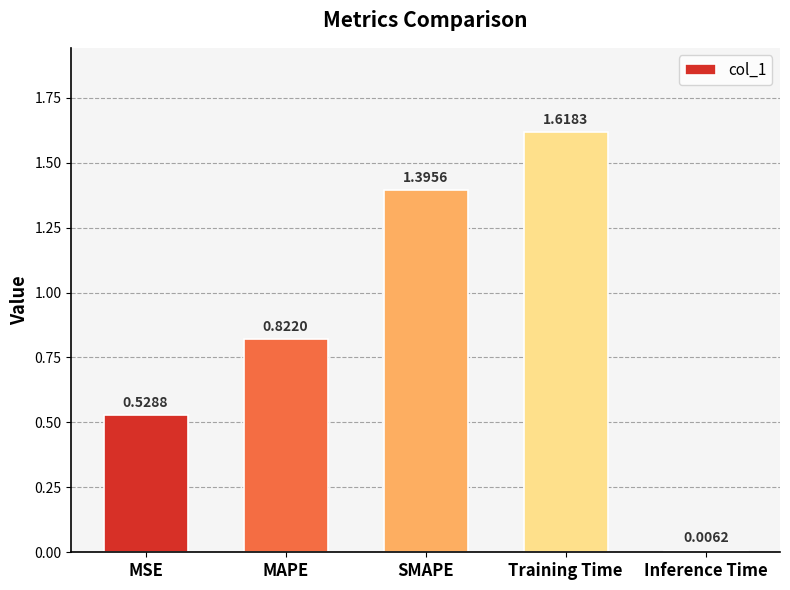

Which category has the lowest value across all series?

Inference Time